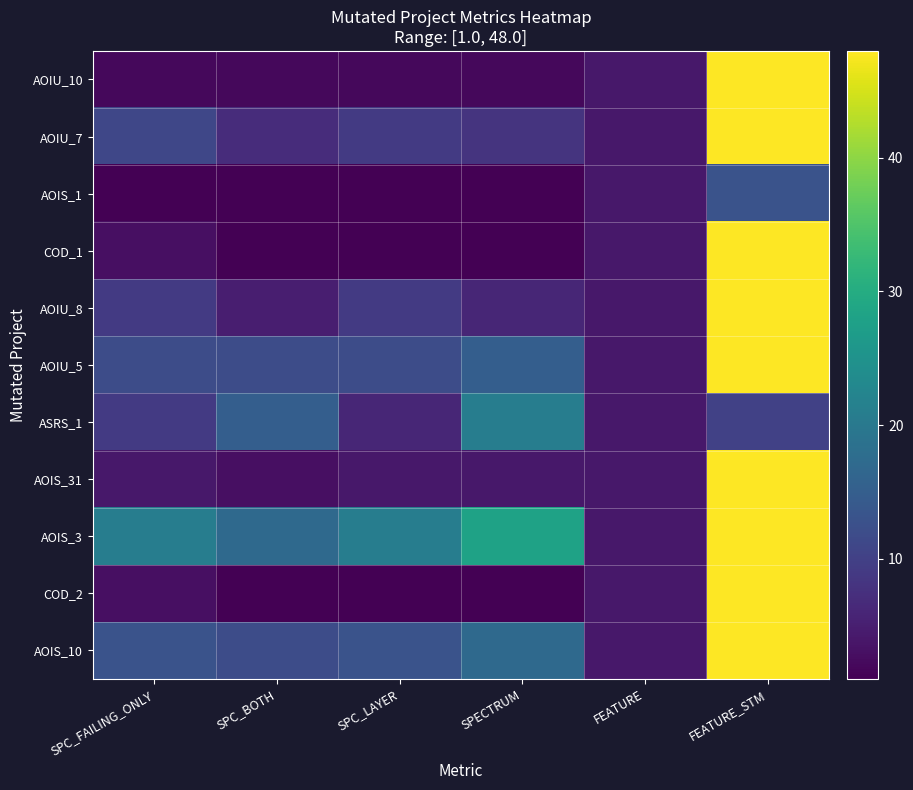

At SPC_FAILING_ONLY, list the series in order from largest to smallest.

AOIS_3, AOIS_10, AOIU_5, AOIU_7, AOIU_8, ASRS_1, AOIS_31, COD_1, COD_2, AOIU_10, AOIS_1